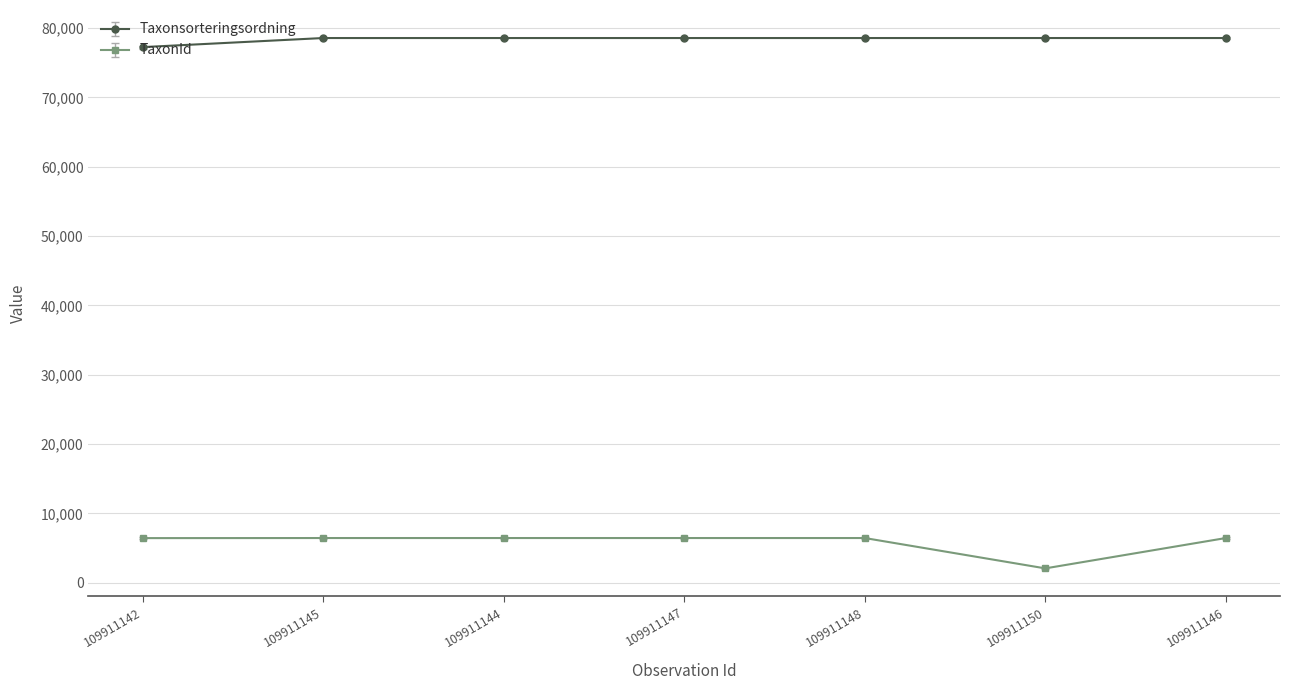

Is the value of TaxonId at 109911146 greater than the value of Taxonsorteringsordning at 109911142?

No